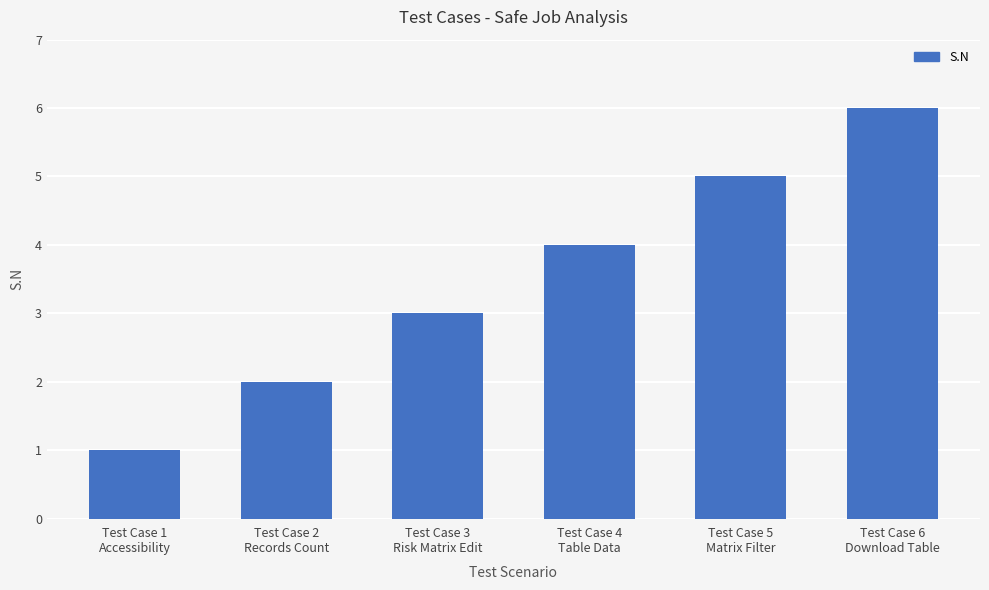

How many series are shown in this chart?

1